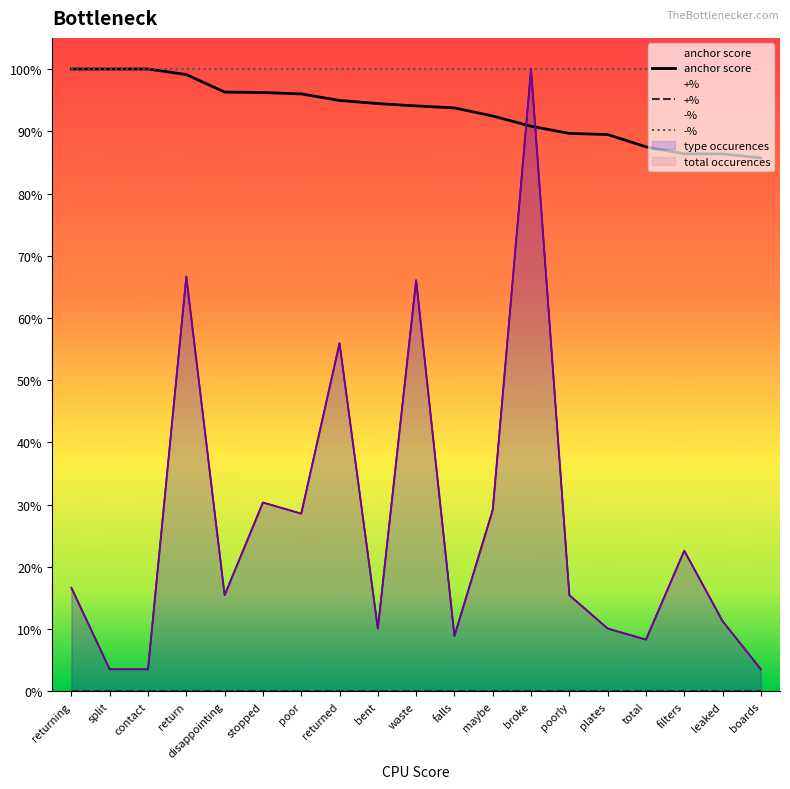

Reading left to right, list all the values displayed in this chart.

anchor score: returning=1.0	split=1.0	contact=1.0	return=1.0	disappointing=1.0	stopped=1.0	poor=1.0	returned=0.9	bent=0.9	waste=0.9	falls=0.9	maybe=0.9	broke=0.9	poorly=0.9	plates=0.9	total=0.9	filters=0.9	leaked=0.9	boards=0.9
type occurences: returning=0.2	split=0.0	contact=0.0	return=0.7	disappointing=0.2	stopped=0.3	poor=0.3	returned=0.6	bent=0.1	waste=0.7	falls=0.1	maybe=0.3	broke=1.0	poorly=0.2	plates=0.1	total=0.1	filters=0.2	leaked=0.1	boards=0.0
total occurences: returning=0.2	split=0.0	contact=0.0	return=0.7	disappointing=0.2	stopped=0.3	poor=0.3	returned=0.6	bent=0.1	waste=0.7	falls=0.1	maybe=0.3	broke=1.0	poorly=0.2	plates=0.1	total=0.1	filters=0.2	leaked=0.1	boards=0.0